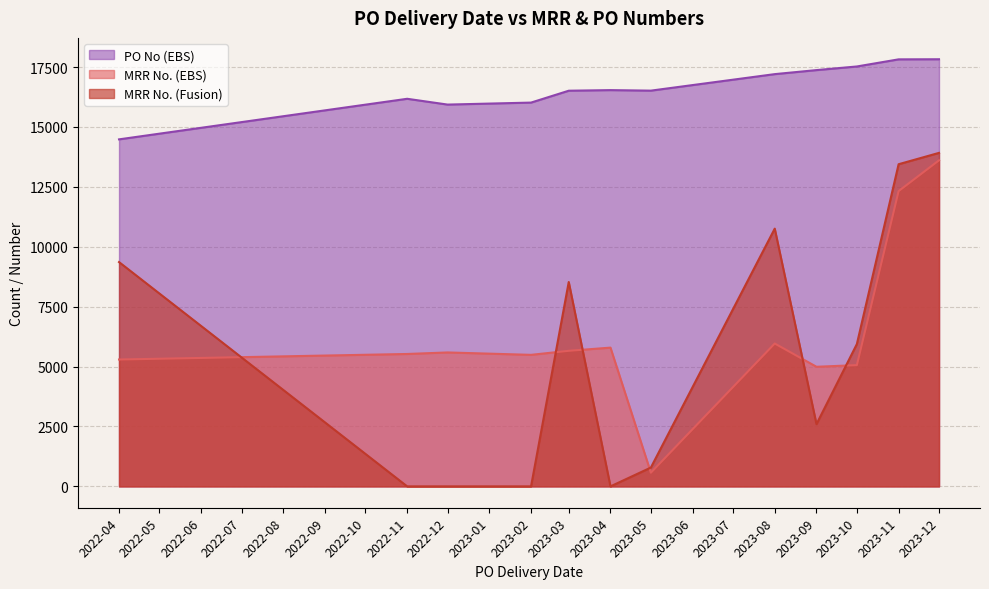

At which category is the sum across all series the highest?

2023-12